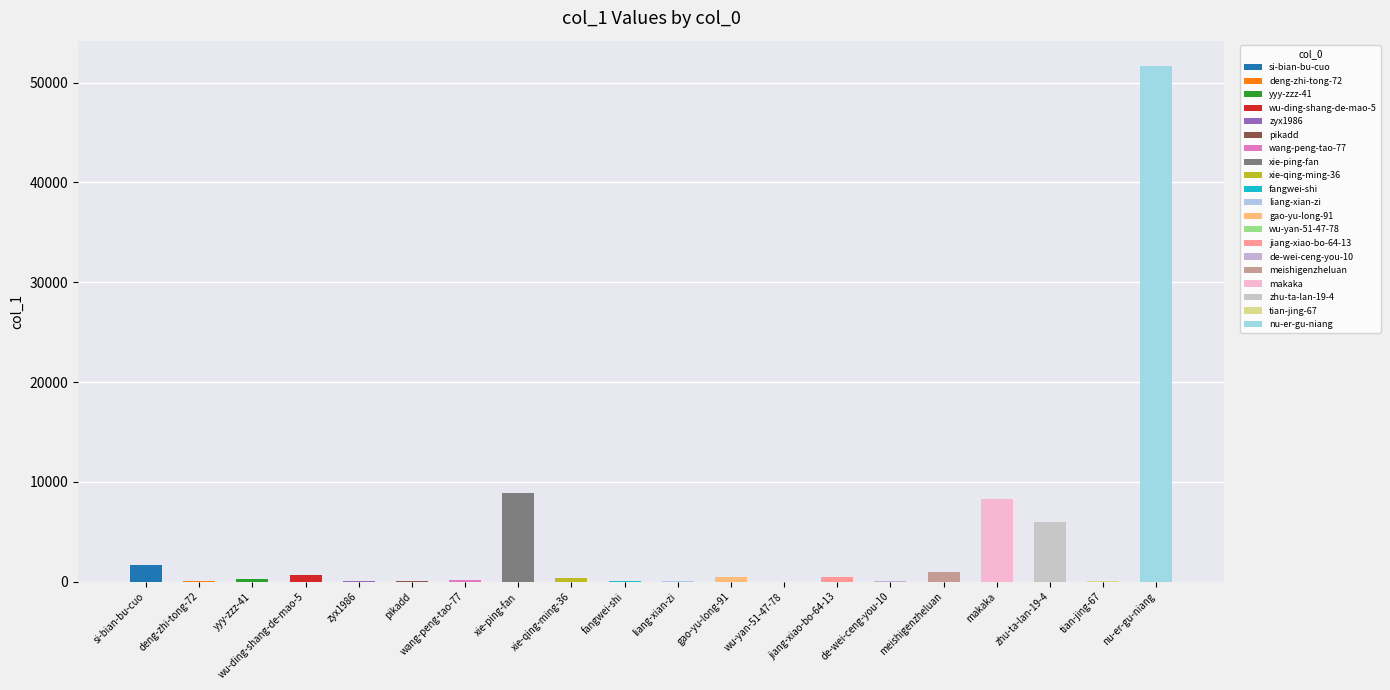

What is the label of the 16th bar from the right?

zyx1986